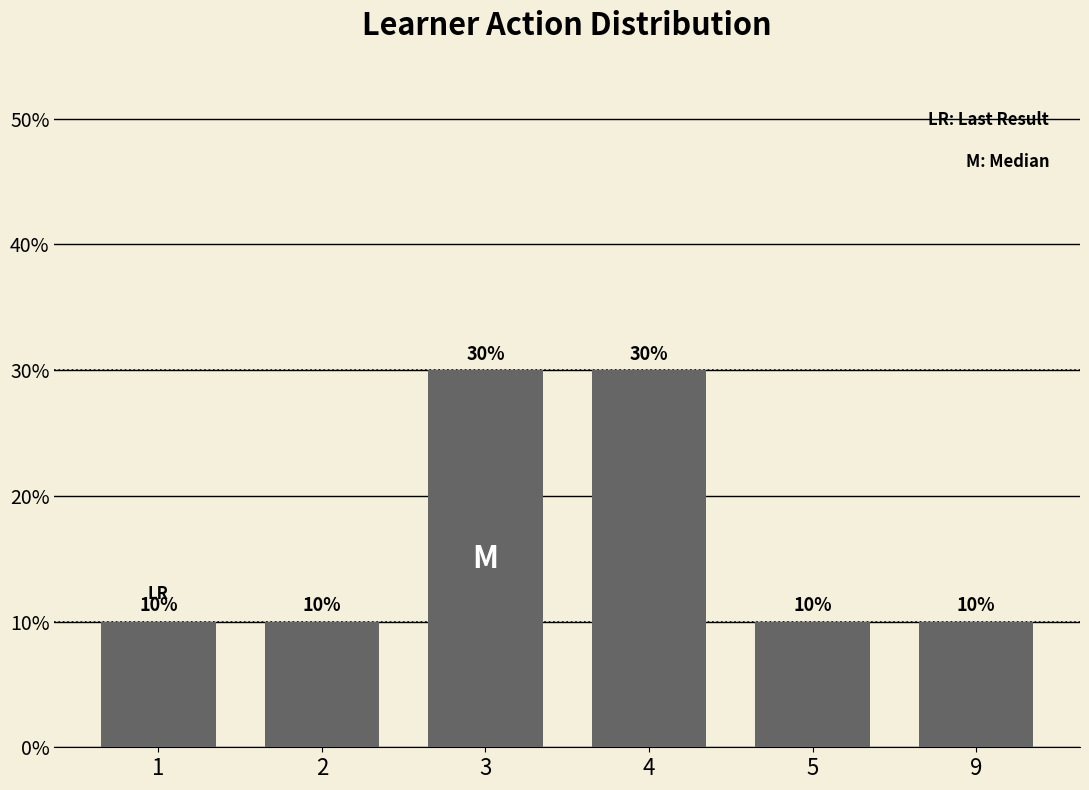

How many data points does each series have?

6